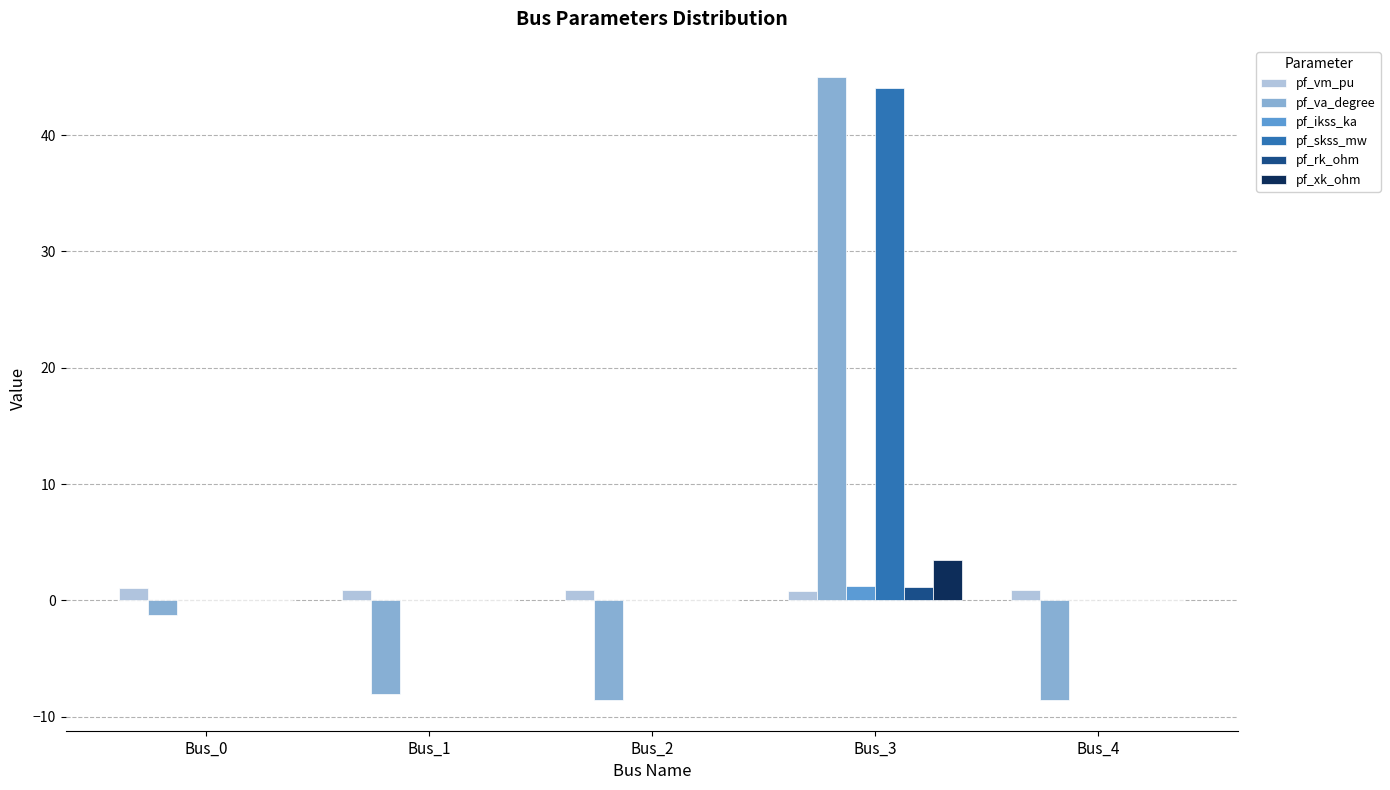

Which category has the highest value across all series?

Bus_3